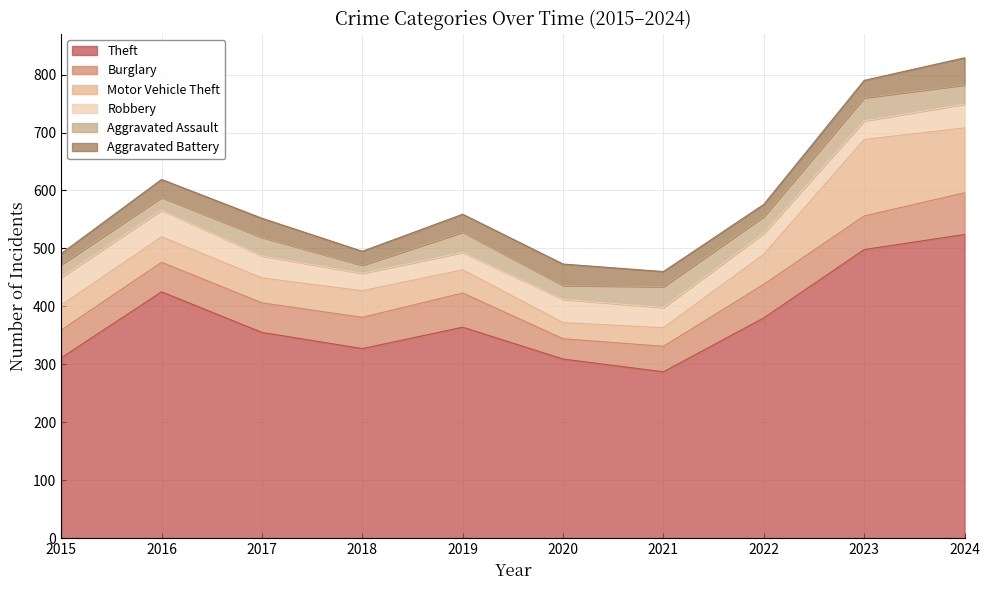

Rank the categories by Robbery value from lowest to highest.

2018, 2019, 2023, 2021, 2022, 2017, 2020, 2024, 2016, 2015